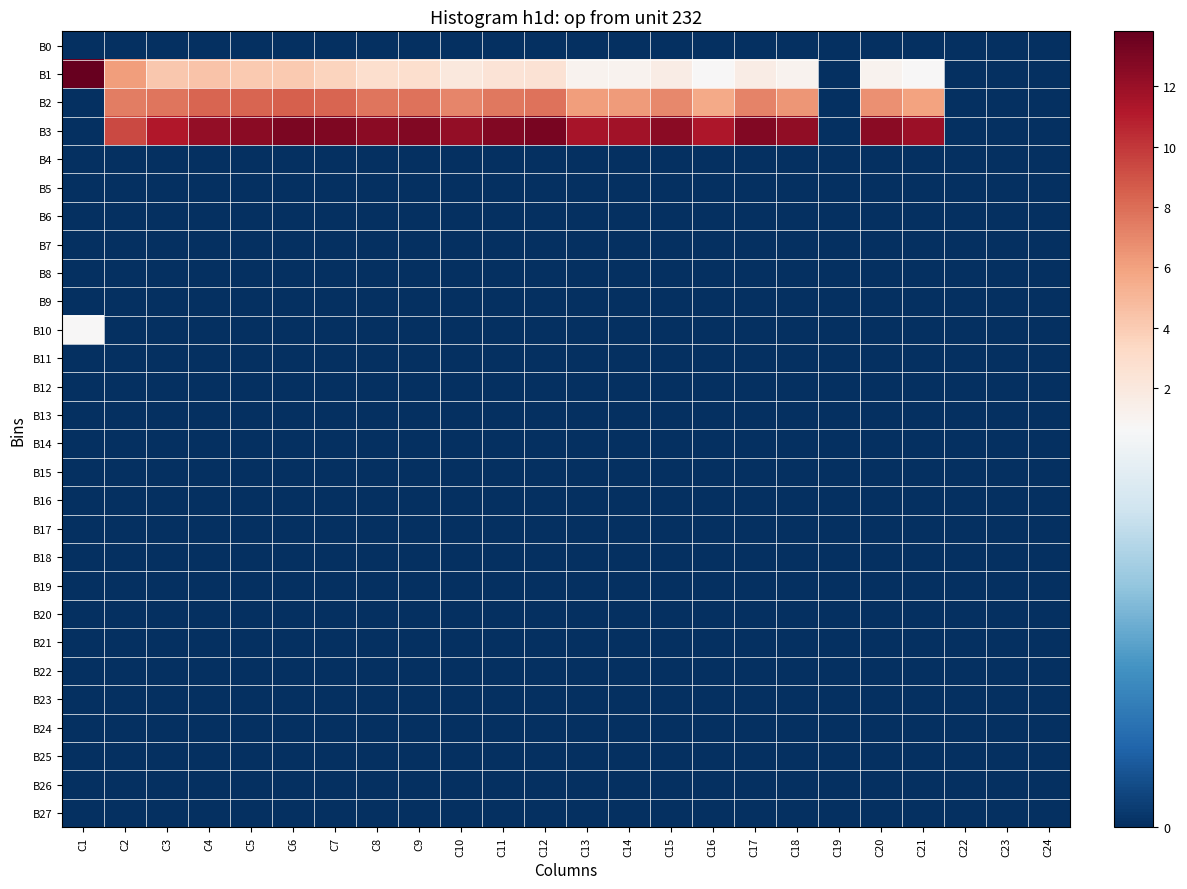

Reading left to right, what are all the values shown in this chart?

B0: C1=0.0	C2=0.0	C3=0.0	C4=0.0	C5=0.0	C6=0.0	C7=0.0	C8=0.0	C9=0.0	C10=0.0	C11=0.0	C12=0.0	C13=0.0	C14=0.0	C15=0.0	C16=0.0	C17=0.0	C18=0.0	C19=0.0	C20=0.0	C21=0.0	C22=0.0	C23=0.0	C24=0.0
B1: C1=13.8	C2=6.1	C3=4.2	C4=4.4	C5=4.0	C6=4.0	C7=3.6	C8=2.9	C9=2.9	C10=2.1	C11=2.4	C12=2.6	C13=1.1	C14=1.1	C15=1.6	C16=0.7	C17=1.6	C18=1.1	C19=0.0	C20=1.1	C21=0.7	C22=0.0	C23=0.0	C24=0.0
B2: C1=0.0	C2=7.3	C3=7.7	C4=8.3	C5=8.3	C6=8.5	C7=8.3	C8=7.7	C9=7.8	C10=7.1	C11=7.5	C12=7.8	C13=6.1	C14=6.2	C15=7.0	C16=5.7	C17=7.1	C18=6.5	C19=0.0	C20=6.6	C21=6.0	C22=0.0	C23=0.0	C24=0.0
B3: C1=0.0	C2=9.4	C3=11.1	C4=12.2	C5=12.6	C6=13.0	C7=13.0	C8=12.6	C9=12.8	C10=12.2	C11=12.8	C12=13.2	C13=11.5	C14=11.7	C15=12.6	C16=11.3	C17=12.9	C18=12.3	C19=0.0	C20=12.6	C21=11.9	C22=0.0	C23=0.0	C24=0.0
B4: C1=0.0	C2=0.0	C3=0.0	C4=0.0	C5=0.0	C6=0.0	C7=0.0	C8=0.0	C9=0.0	C10=0.0	C11=0.0	C12=0.0	C13=0.0	C14=0.0	C15=0.0	C16=0.0	C17=0.0	C18=0.0	C19=0.0	C20=0.0	C21=0.0	C22=0.0	C23=0.0	C24=0.0
B5: C1=0.0	C2=0.0	C3=0.0	C4=0.0	C5=0.0	C6=0.0	C7=0.0	C8=0.0	C9=0.0	C10=0.0	C11=0.0	C12=0.0	C13=0.0	C14=0.0	C15=0.0	C16=0.0	C17=0.0	C18=0.0	C19=0.0	C20=0.0	C21=0.0	C22=0.0	C23=0.0	C24=0.0
B6: C1=0.0	C2=0.0	C3=0.0	C4=0.0	C5=0.0	C6=0.0	C7=0.0	C8=0.0	C9=0.0	C10=0.0	C11=0.0	C12=0.0	C13=0.0	C14=0.0	C15=0.0	C16=0.0	C17=0.0	C18=0.0	C19=0.0	C20=0.0	C21=0.0	C22=0.0	C23=0.0	C24=0.0
B7: C1=0.0	C2=0.0	C3=0.0	C4=0.0	C5=0.0	C6=0.0	C7=0.0	C8=0.0	C9=0.0	C10=0.0	C11=0.0	C12=0.0	C13=0.0	C14=0.0	C15=0.0	C16=0.0	C17=0.0	C18=0.0	C19=0.0	C20=0.0	C21=0.0	C22=0.0	C23=0.0	C24=0.0
B8: C1=0.0	C2=0.0	C3=0.0	C4=0.0	C5=0.0	C6=0.0	C7=0.0	C8=0.0	C9=0.0	C10=0.0	C11=0.0	C12=0.0	C13=0.0	C14=0.0	C15=0.0	C16=0.0	C17=0.0	C18=0.0	C19=0.0	C20=0.0	C21=0.0	C22=0.0	C23=0.0	C24=0.0
B9: C1=0.0	C2=0.0	C3=0.0	C4=0.0	C5=0.0	C6=0.0	C7=0.0	C8=0.0	C9=0.0	C10=0.0	C11=0.0	C12=0.0	C13=0.0	C14=0.0	C15=0.0	C16=0.0	C17=0.0	C18=0.0	C19=0.0	C20=0.0	C21=0.0	C22=0.0	C23=0.0	C24=0.0
B10: C1=0.7	C2=0.0	C3=0.0	C4=0.0	C5=0.0	C6=0.0	C7=0.0	C8=0.0	C9=0.0	C10=0.0	C11=0.0	C12=0.0	C13=0.0	C14=0.0	C15=0.0	C16=0.0	C17=0.0	C18=0.0	C19=0.0	C20=0.0	C21=0.0	C22=0.0	C23=0.0	C24=0.0
B11: C1=0.0	C2=0.0	C3=0.0	C4=0.0	C5=0.0	C6=0.0	C7=0.0	C8=0.0	C9=0.0	C10=0.0	C11=0.0	C12=0.0	C13=0.0	C14=0.0	C15=0.0	C16=0.0	C17=0.0	C18=0.0	C19=0.0	C20=0.0	C21=0.0	C22=0.0	C23=0.0	C24=0.0
B12: C1=0.0	C2=0.0	C3=0.0	C4=0.0	C5=0.0	C6=0.0	C7=0.0	C8=0.0	C9=0.0	C10=0.0	C11=0.0	C12=0.0	C13=0.0	C14=0.0	C15=0.0	C16=0.0	C17=0.0	C18=0.0	C19=0.0	C20=0.0	C21=0.0	C22=0.0	C23=0.0	C24=0.0
B13: C1=0.0	C2=0.0	C3=0.0	C4=0.0	C5=0.0	C6=0.0	C7=0.0	C8=0.0	C9=0.0	C10=0.0	C11=0.0	C12=0.0	C13=0.0	C14=0.0	C15=0.0	C16=0.0	C17=0.0	C18=0.0	C19=0.0	C20=0.0	C21=0.0	C22=0.0	C23=0.0	C24=0.0
B14: C1=0.0	C2=0.0	C3=0.0	C4=0.0	C5=0.0	C6=0.0	C7=0.0	C8=0.0	C9=0.0	C10=0.0	C11=0.0	C12=0.0	C13=0.0	C14=0.0	C15=0.0	C16=0.0	C17=0.0	C18=0.0	C19=0.0	C20=0.0	C21=0.0	C22=0.0	C23=0.0	C24=0.0
B15: C1=0.0	C2=0.0	C3=0.0	C4=0.0	C5=0.0	C6=0.0	C7=0.0	C8=0.0	C9=0.0	C10=0.0	C11=0.0	C12=0.0	C13=0.0	C14=0.0	C15=0.0	C16=0.0	C17=0.0	C18=0.0	C19=0.0	C20=0.0	C21=0.0	C22=0.0	C23=0.0	C24=0.0
B16: C1=0.0	C2=0.0	C3=0.0	C4=0.0	C5=0.0	C6=0.0	C7=0.0	C8=0.0	C9=0.0	C10=0.0	C11=0.0	C12=0.0	C13=0.0	C14=0.0	C15=0.0	C16=0.0	C17=0.0	C18=0.0	C19=0.0	C20=0.0	C21=0.0	C22=0.0	C23=0.0	C24=0.0
B17: C1=0.0	C2=0.0	C3=0.0	C4=0.0	C5=0.0	C6=0.0	C7=0.0	C8=0.0	C9=0.0	C10=0.0	C11=0.0	C12=0.0	C13=0.0	C14=0.0	C15=0.0	C16=0.0	C17=0.0	C18=0.0	C19=0.0	C20=0.0	C21=0.0	C22=0.0	C23=0.0	C24=0.0
B18: C1=0.0	C2=0.0	C3=0.0	C4=0.0	C5=0.0	C6=0.0	C7=0.0	C8=0.0	C9=0.0	C10=0.0	C11=0.0	C12=0.0	C13=0.0	C14=0.0	C15=0.0	C16=0.0	C17=0.0	C18=0.0	C19=0.0	C20=0.0	C21=0.0	C22=0.0	C23=0.0	C24=0.0
B19: C1=0.0	C2=0.0	C3=0.0	C4=0.0	C5=0.0	C6=0.0	C7=0.0	C8=0.0	C9=0.0	C10=0.0	C11=0.0	C12=0.0	C13=0.0	C14=0.0	C15=0.0	C16=0.0	C17=0.0	C18=0.0	C19=0.0	C20=0.0	C21=0.0	C22=0.0	C23=0.0	C24=0.0
B20: C1=0.0	C2=0.0	C3=0.0	C4=0.0	C5=0.0	C6=0.0	C7=0.0	C8=0.0	C9=0.0	C10=0.0	C11=0.0	C12=0.0	C13=0.0	C14=0.0	C15=0.0	C16=0.0	C17=0.0	C18=0.0	C19=0.0	C20=0.0	C21=0.0	C22=0.0	C23=0.0	C24=0.0
B21: C1=0.0	C2=0.0	C3=0.0	C4=0.0	C5=0.0	C6=0.0	C7=0.0	C8=0.0	C9=0.0	C10=0.0	C11=0.0	C12=0.0	C13=0.0	C14=0.0	C15=0.0	C16=0.0	C17=0.0	C18=0.0	C19=0.0	C20=0.0	C21=0.0	C22=0.0	C23=0.0	C24=0.0
B22: C1=0.0	C2=0.0	C3=0.0	C4=0.0	C5=0.0	C6=0.0	C7=0.0	C8=0.0	C9=0.0	C10=0.0	C11=0.0	C12=0.0	C13=0.0	C14=0.0	C15=0.0	C16=0.0	C17=0.0	C18=0.0	C19=0.0	C20=0.0	C21=0.0	C22=0.0	C23=0.0	C24=0.0
B23: C1=0.0	C2=0.0	C3=0.0	C4=0.0	C5=0.0	C6=0.0	C7=0.0	C8=0.0	C9=0.0	C10=0.0	C11=0.0	C12=0.0	C13=0.0	C14=0.0	C15=0.0	C16=0.0	C17=0.0	C18=0.0	C19=0.0	C20=0.0	C21=0.0	C22=0.0	C23=0.0	C24=0.0
B24: C1=0.0	C2=0.0	C3=0.0	C4=0.0	C5=0.0	C6=0.0	C7=0.0	C8=0.0	C9=0.0	C10=0.0	C11=0.0	C12=0.0	C13=0.0	C14=0.0	C15=0.0	C16=0.0	C17=0.0	C18=0.0	C19=0.0	C20=0.0	C21=0.0	C22=0.0	C23=0.0	C24=0.0
B25: C1=0.0	C2=0.0	C3=0.0	C4=0.0	C5=0.0	C6=0.0	C7=0.0	C8=0.0	C9=0.0	C10=0.0	C11=0.0	C12=0.0	C13=0.0	C14=0.0	C15=0.0	C16=0.0	C17=0.0	C18=0.0	C19=0.0	C20=0.0	C21=0.0	C22=0.0	C23=0.0	C24=0.0
B26: C1=0.0	C2=0.0	C3=0.0	C4=0.0	C5=0.0	C6=0.0	C7=0.0	C8=0.0	C9=0.0	C10=0.0	C11=0.0	C12=0.0	C13=0.0	C14=0.0	C15=0.0	C16=0.0	C17=0.0	C18=0.0	C19=0.0	C20=0.0	C21=0.0	C22=0.0	C23=0.0	C24=0.0
B27: C1=0.0	C2=0.0	C3=0.0	C4=0.0	C5=0.0	C6=0.0	C7=0.0	C8=0.0	C9=0.0	C10=0.0	C11=0.0	C12=0.0	C13=0.0	C14=0.0	C15=0.0	C16=0.0	C17=0.0	C18=0.0	C19=0.0	C20=0.0	C21=0.0	C22=0.0	C23=0.0	C24=0.0